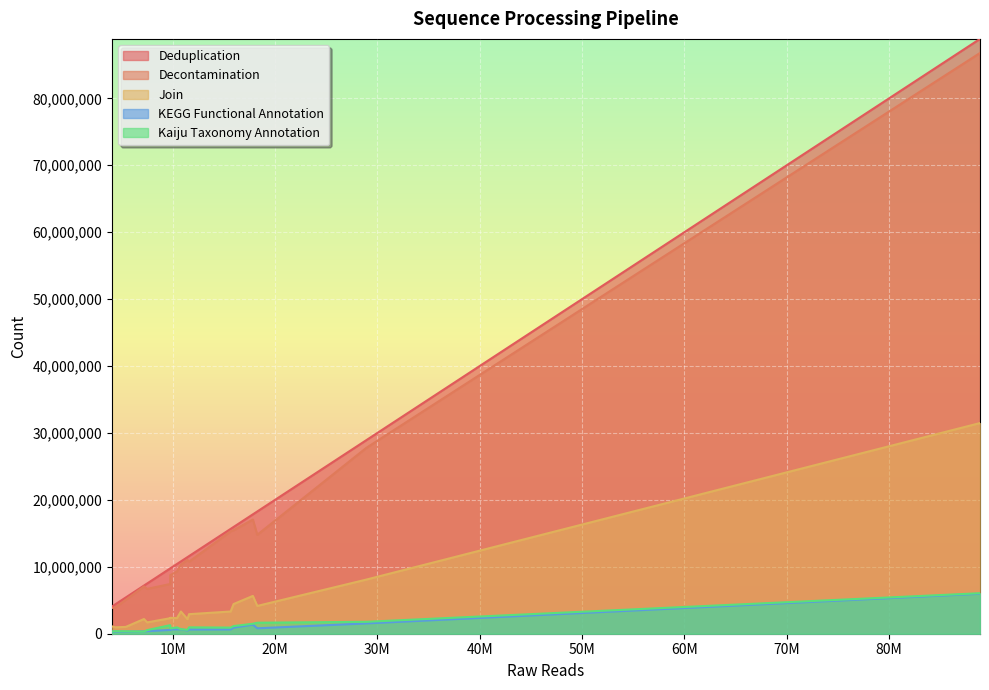

True or false: Decontamination and KEGG Functional Annotation cross at least once.

False